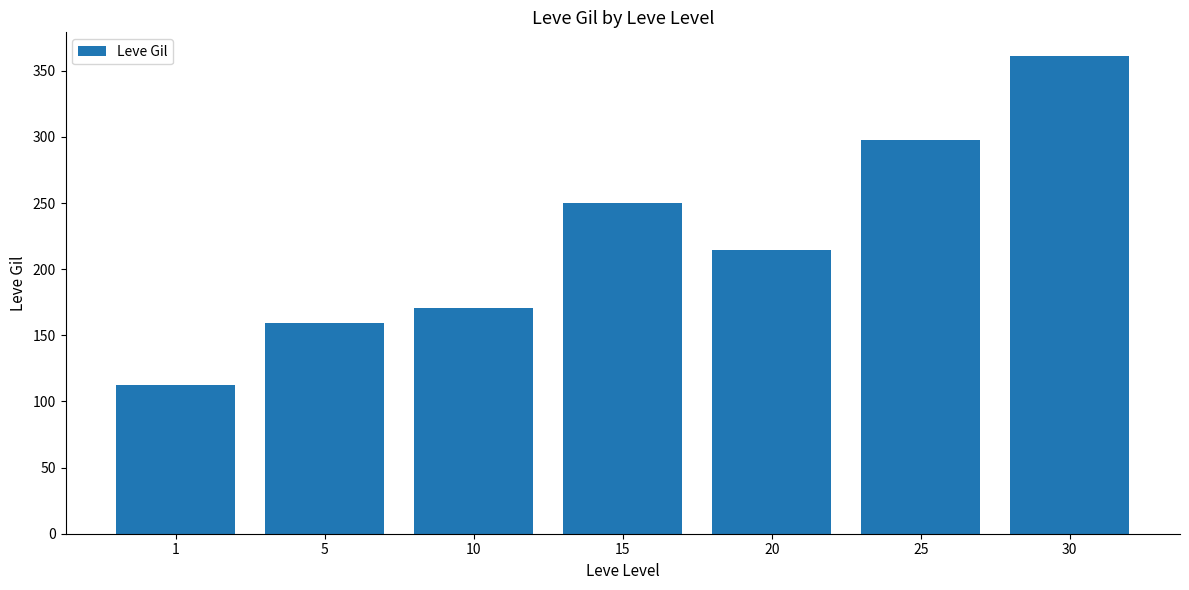

What is the sum of the values at 1 and 5?

271.3